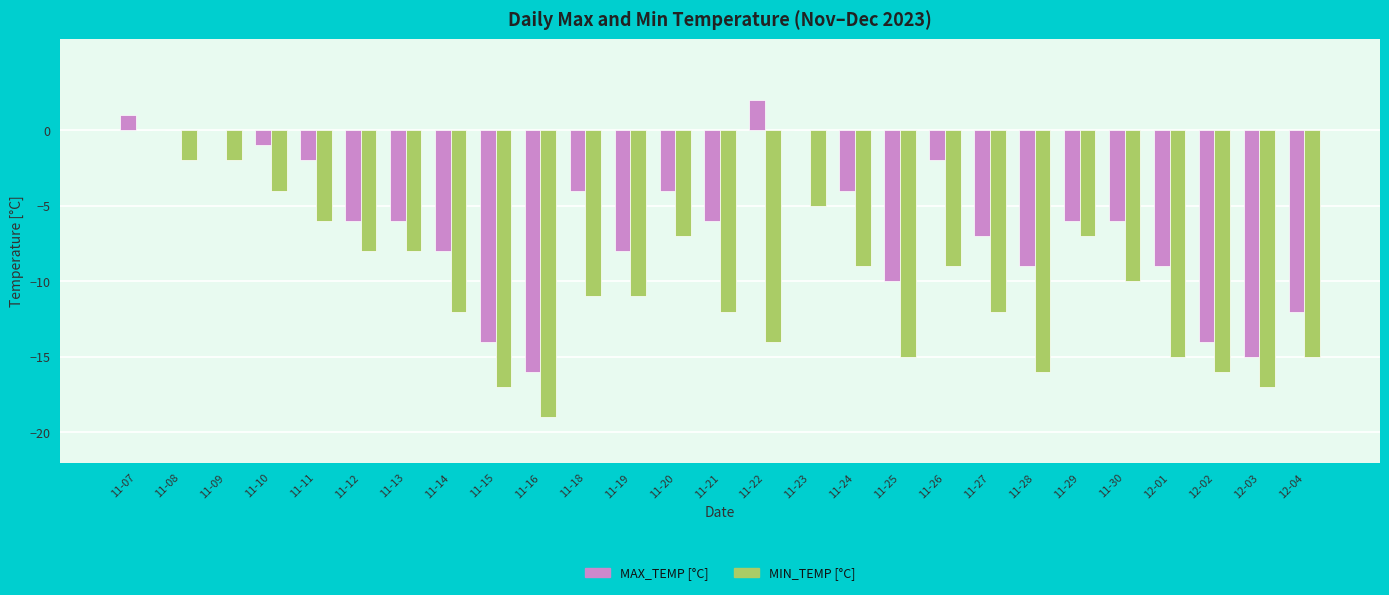

What is the approximate value of MIN_TEMP [°C] at 11-21?

-12